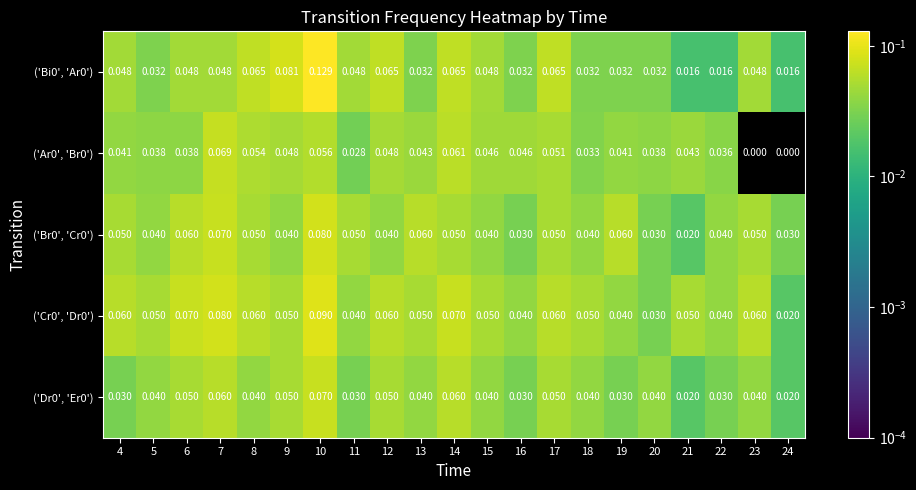

At which category is the sum across all series the highest?

10